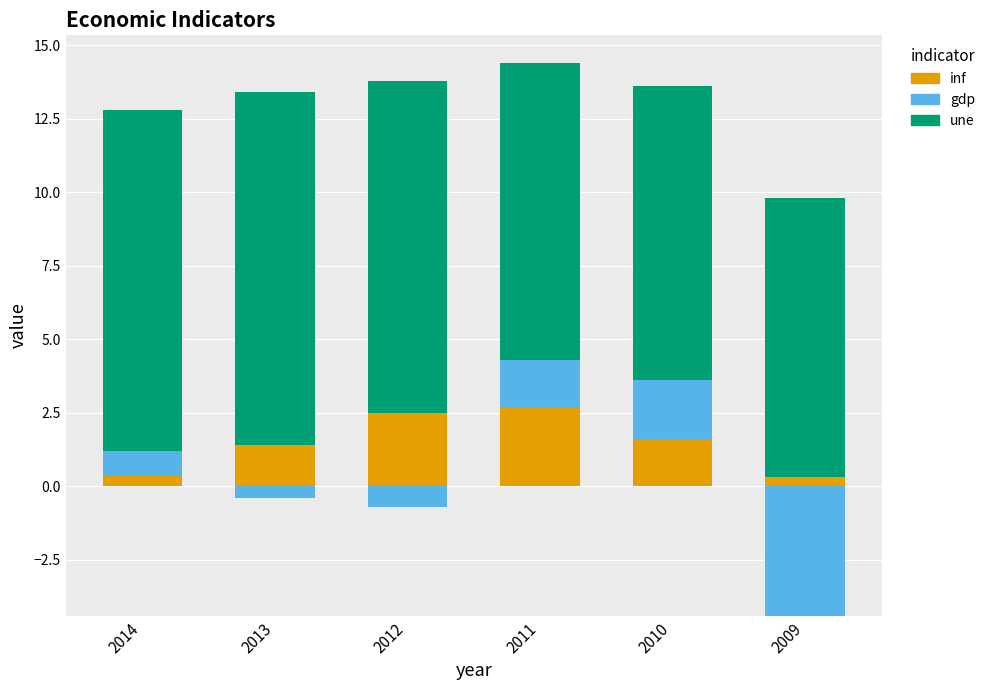

What is the value of the gdp bar at the 4th from the left?

1.6